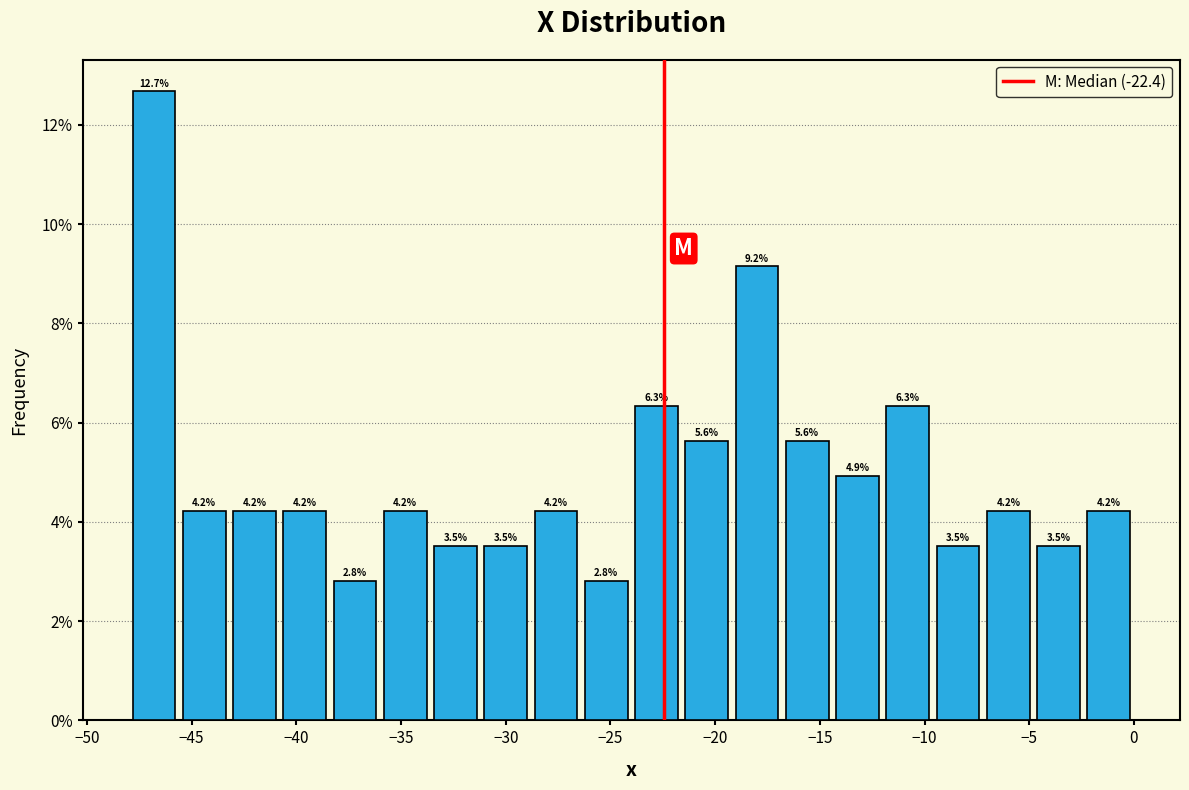

Reading left to right, list every bar in this chart as the range it spans on the x-axis followed by its height. The bar edges are not printed on the chart, so give them approximately, as read against the axis.

-48.0 to -45.6: 12.7
-45.6 to -43.2: 4.2
-43.2 to -40.8: 4.2
-40.8 to -38.4: 4.2
-38.4 to -36.0: 2.8
-36.0 to -33.6: 4.2
-33.6 to -31.2: 3.5
-31.2 to -28.8: 3.5
-28.8 to -26.4: 4.2
-26.4 to -24.0: 2.8
-24.0 to -21.6: 6.3
-21.6 to -19.2: 5.6
-19.2 to -16.8: 9.2
-16.8 to -14.4: 5.6
-14.4 to -12.0: 4.9
-12.0 to -9.6: 6.3
-9.6 to -7.2: 3.5
-7.2 to -4.8: 4.2
-4.8 to -2.4: 3.5
-2.4 to 0.0: 4.2